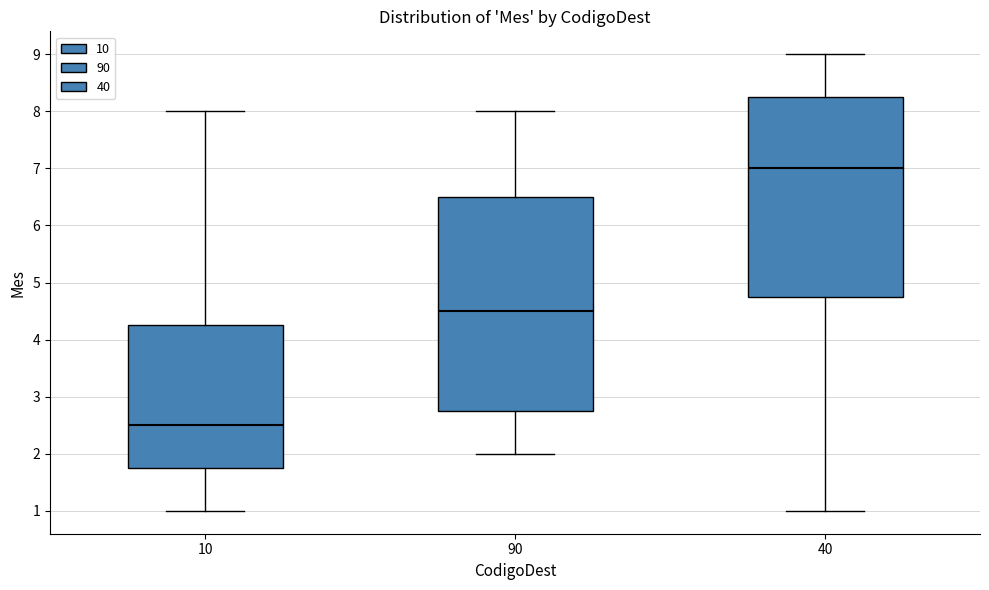

Which box's median line is the lowest?

10